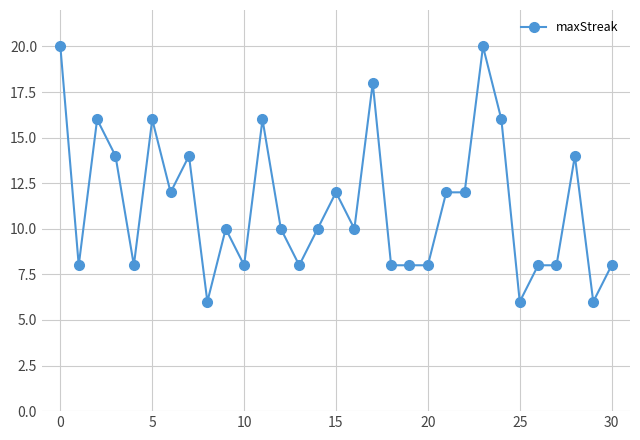

What is the smallest value displayed?

6